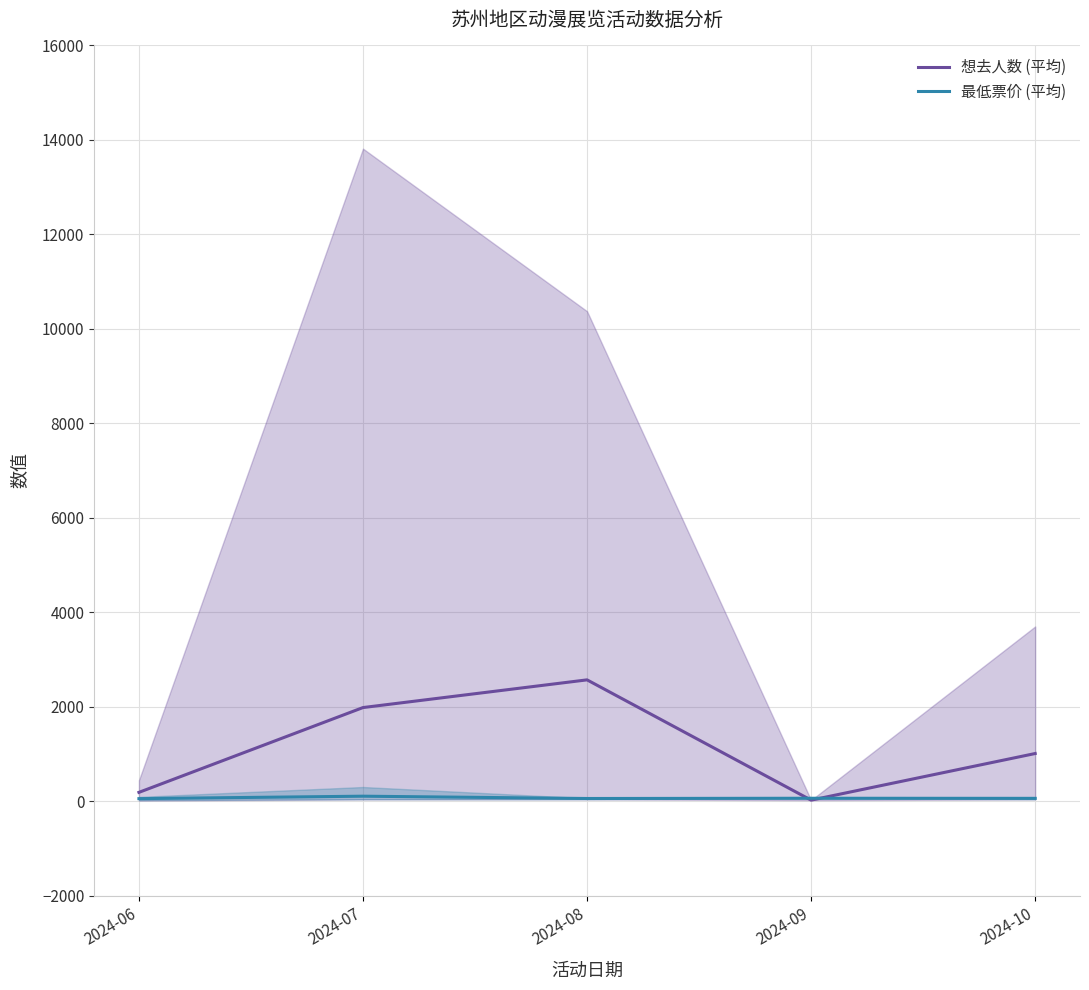

At which label does 想去人数 (平均) reach its minimum?

2024-09